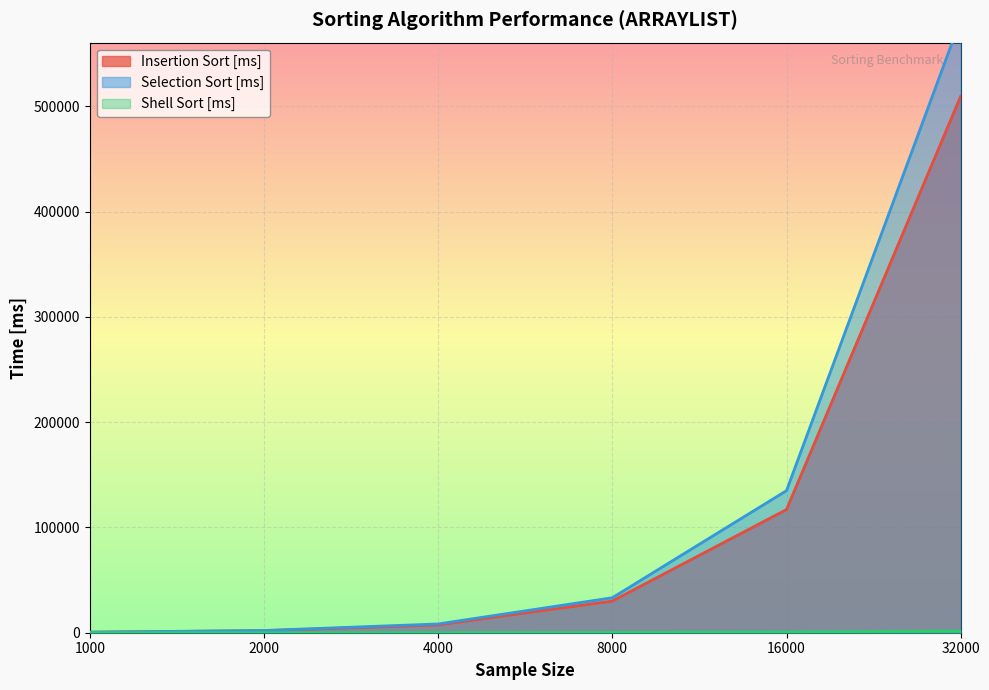

Between 4000 and 8000, which is larger?

8000